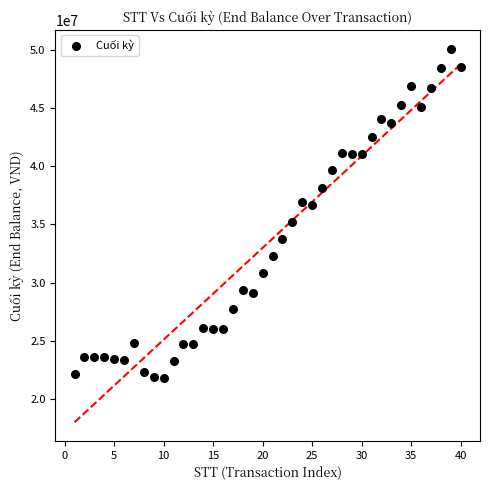

What is the range of Y values (max minus min)?

28375500